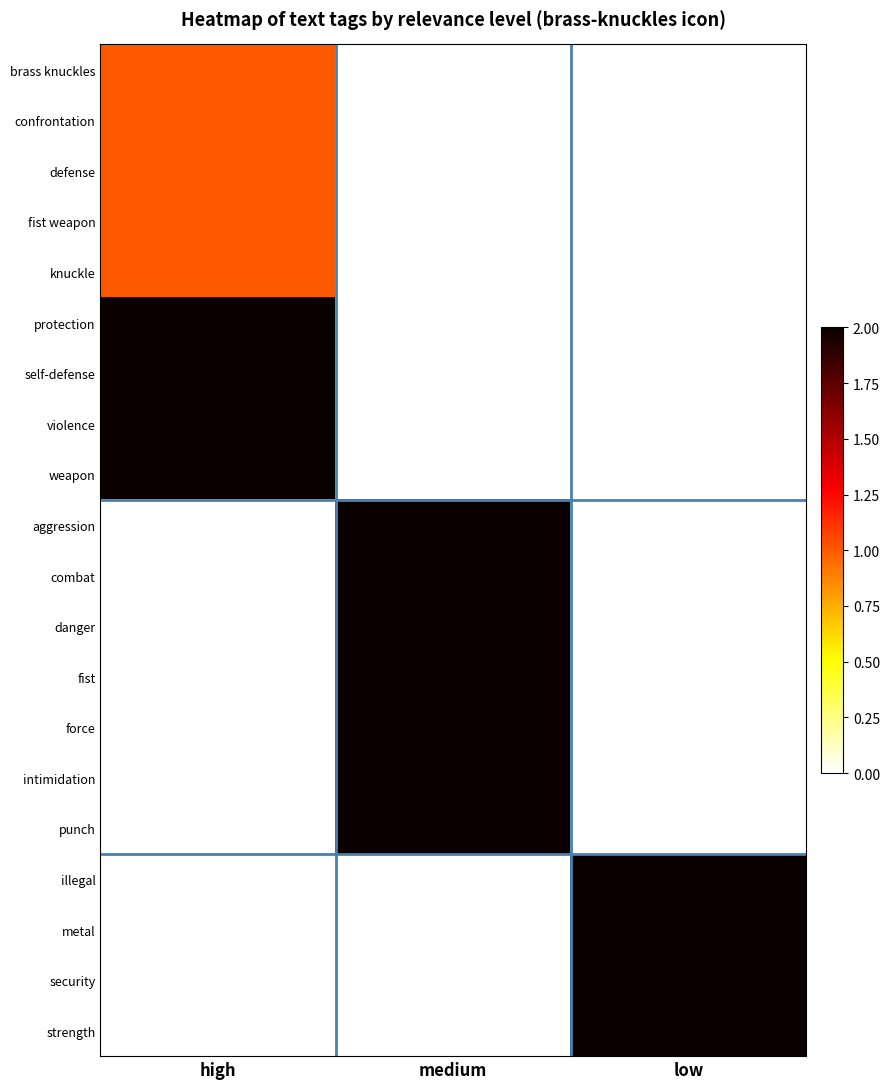

At which category is the sum across all series the highest?

medium